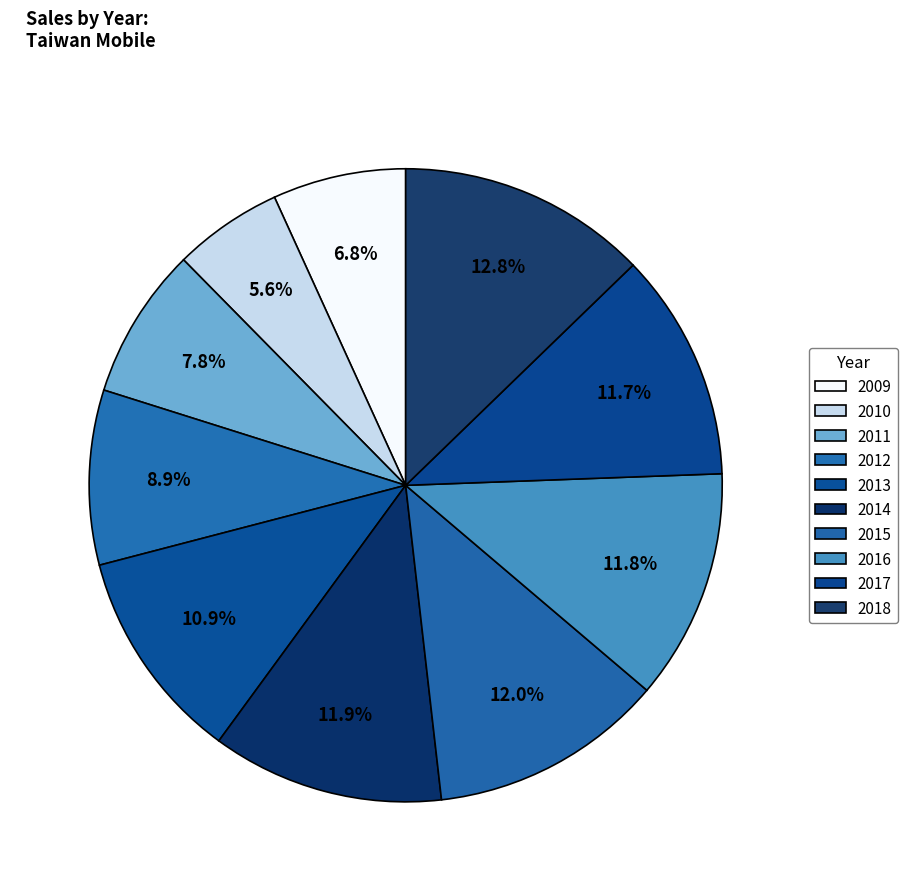

How many slices are in this pie chart?

10